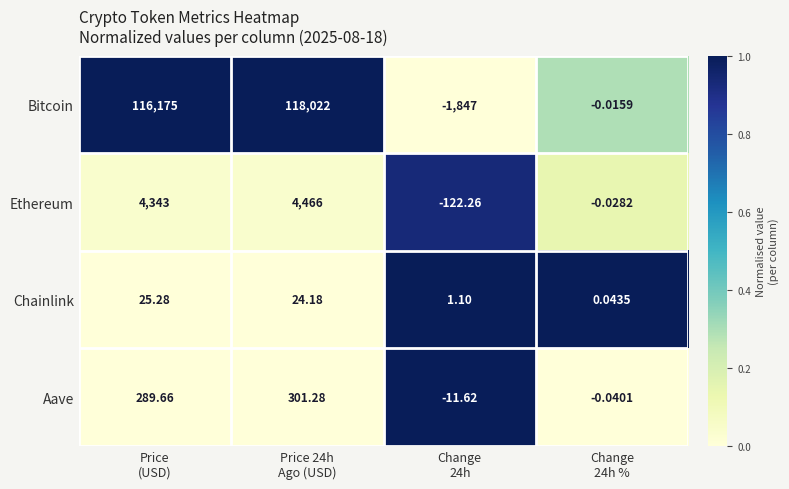

List the series in order of their peak value, highest first.

Bitcoin, Ethereum, Aave, Chainlink